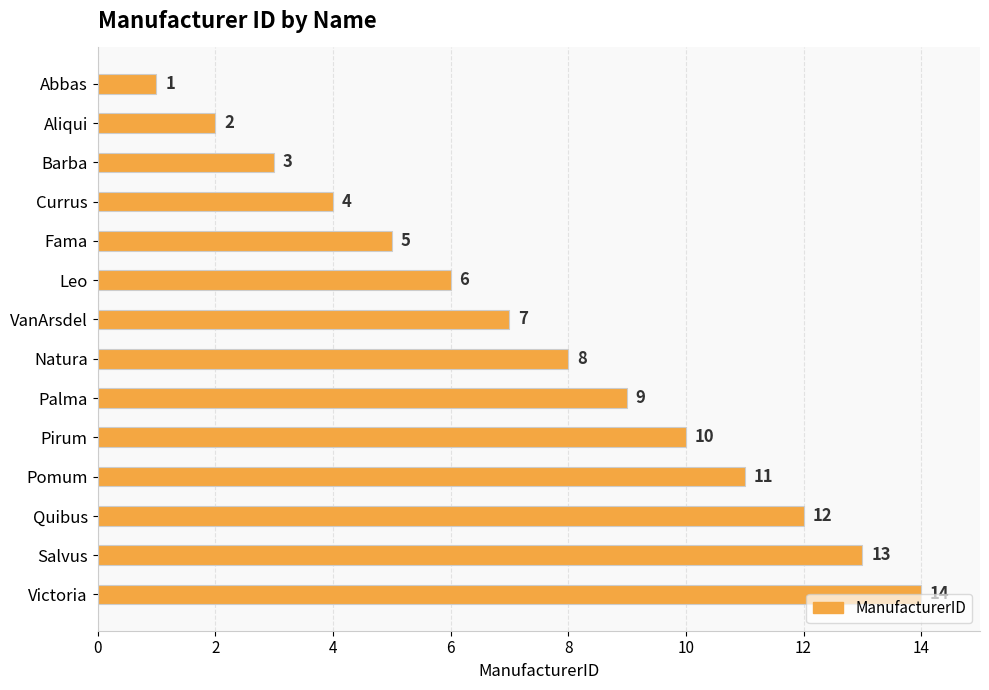

What is the change in value from Currus to Victoria?

+10